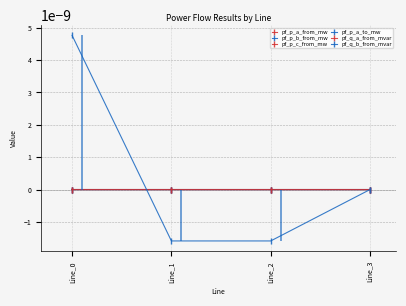

Is the value of pf_p_b_from_mw at Line_2 greater than the value of pf_p_a_to_mw at Line_3?

No